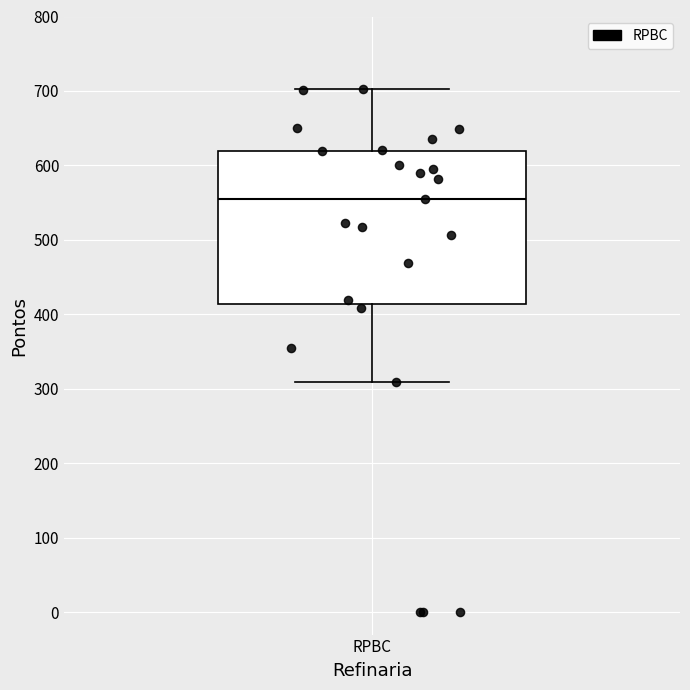

Transcribe this box plot: give where the median line is, the range the box spans, and where the two whiskers end, as read against the y-axis. The values are not printed on the chart, so give them approximately, as read against the axis.

median 560, box 410 to 620, whiskers 310 to 700